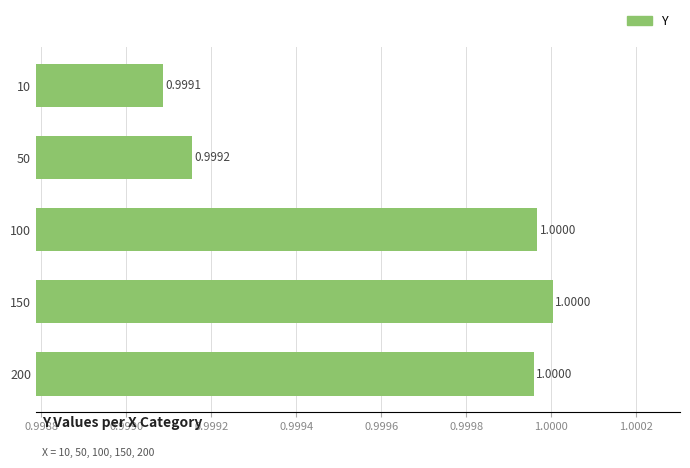

Which has a higher value, 10 or 100?

100